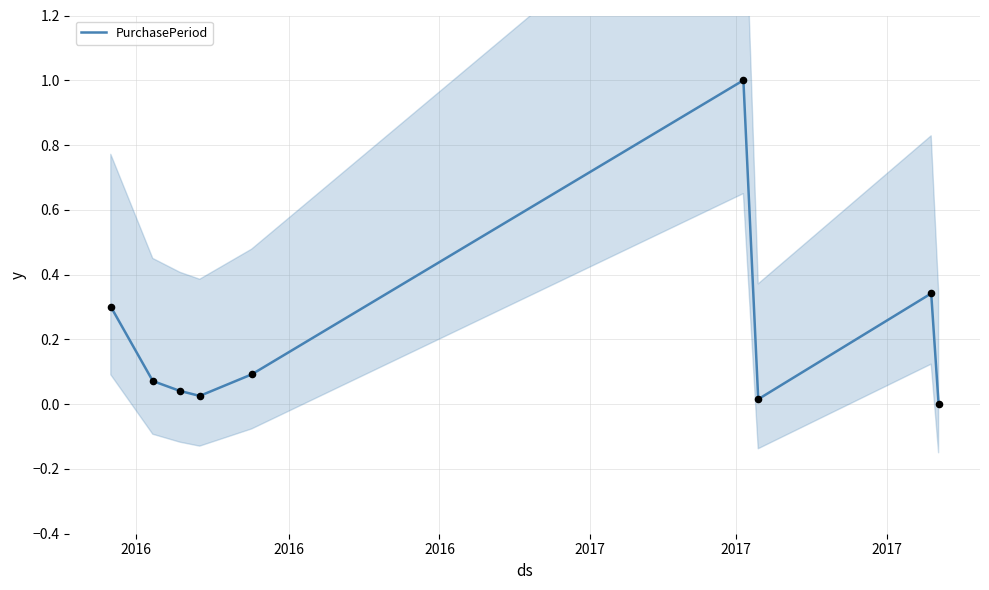

Which has a higher value, 2017 or 2016?

2016